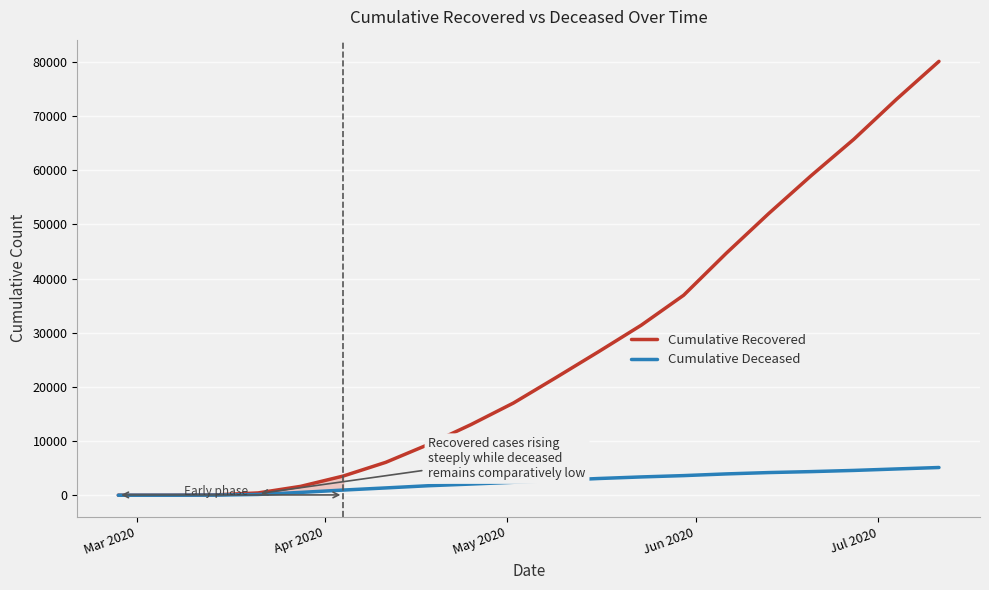

What is the maximum value for Cumulative Deceased?

5115